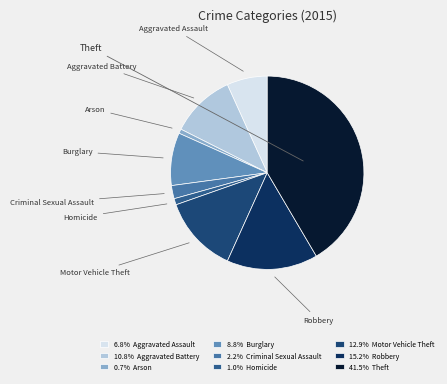

Rank the categories by value from highest to lowest.

Theft, Robbery, Motor Vehicle Theft, Aggravated Battery, Burglary, Aggravated Assault, Criminal Sexual Assault, Homicide, Arson